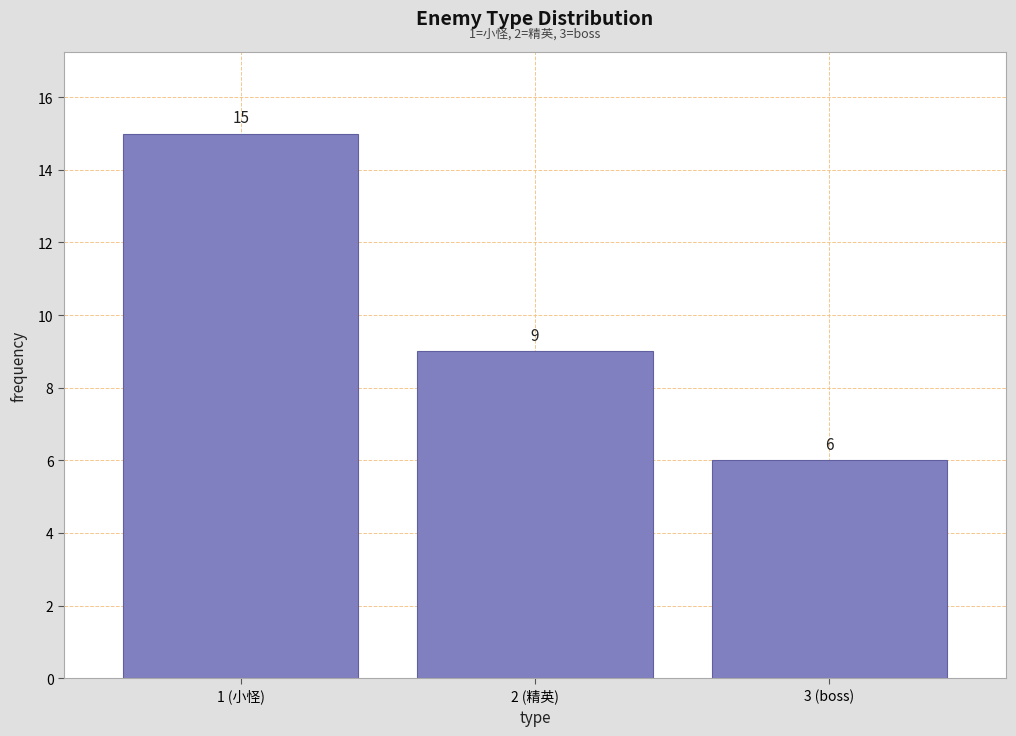

Reading left to right, extract all data points from this chart.

1 (小怪)=15	2 (精英)=9	3 (boss)=6